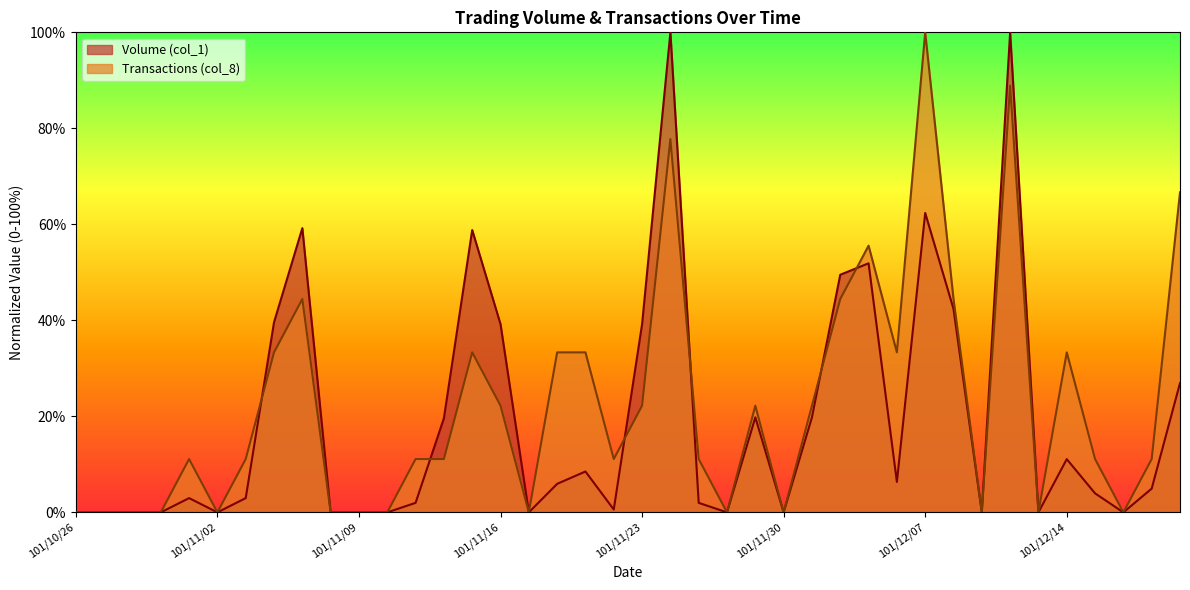

How many interior local peaks does the Volume (col_1) series have?

10